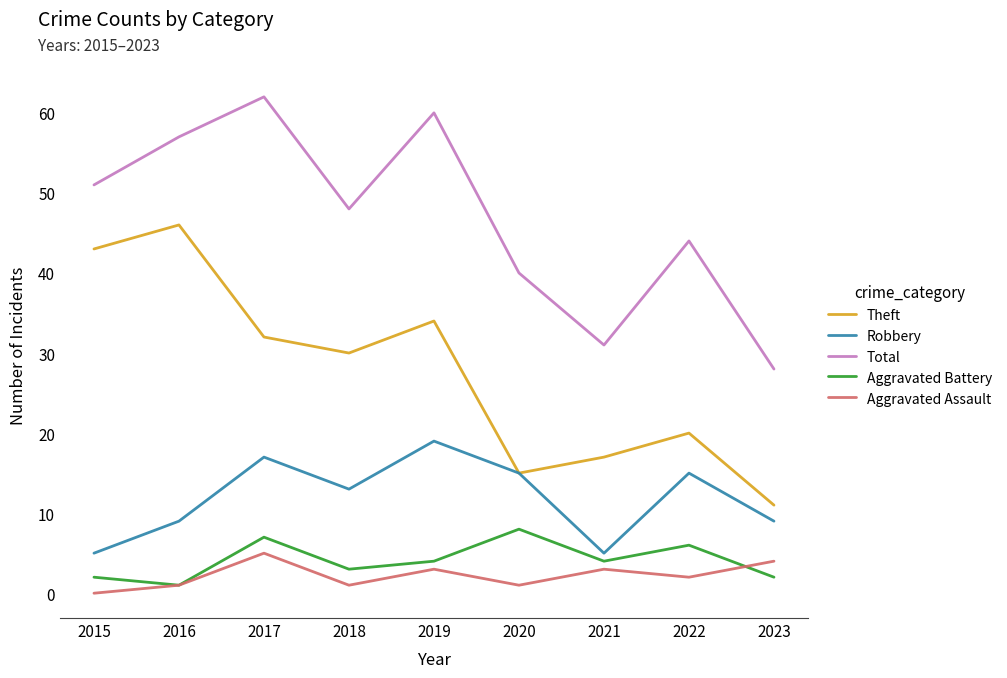

Which series ends up on top after the final intersection of Aggravated Assault and Aggravated Battery?

Aggravated Assault